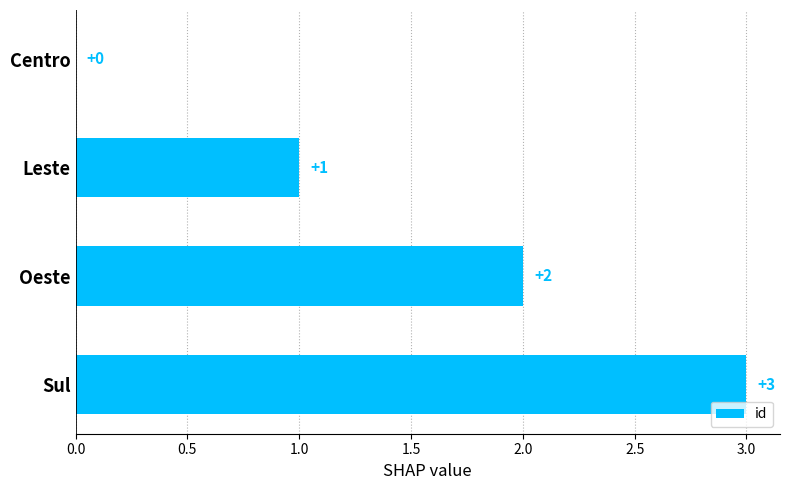

Which has a higher value, Leste or Oeste?

Oeste